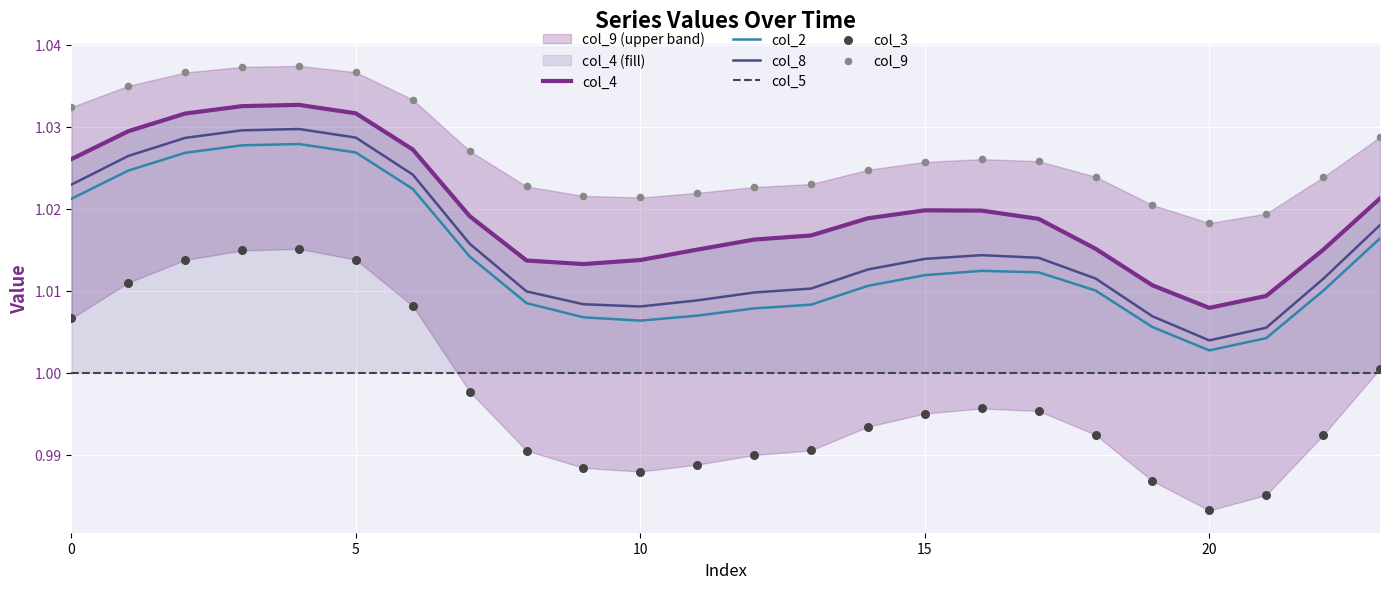

True or false: col_2 and col_8 cross at least once.

False